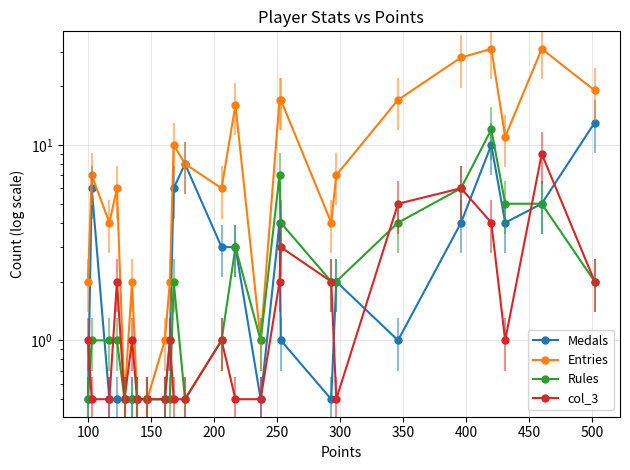

Reading left to right, transcribe all the data shown in this chart.

Medals: 0.5	6.0	0.5	0.5	0.5	0.5	0.5	0.5	0.5	1.0	6.0	8.0	3.0	3.0	0.5	4.0	1.0	0.5	2.0	1.0	4.0	10.0	4.0	5.0	13.0
Entries: 2.0	7.0	4.0	6.0	0.5	2.0	0.5	0.5	1.0	2.0	10.0	8.0	6.0	16.0	1.0	17.0	17.0	4.0	7.0	17.0	28.0	31.0	11.0	31.0	19.0
Rules: 0.5	1.0	1.0	1.0	0.5	0.5	0.5	0.5	0.5	0.5	2.0	0.5	1.0	3.0	1.0	7.0	4.0	2.0	2.0	4.0	6.0	12.0	5.0	5.0	2.0
col_3: 1.0	0.5	0.5	2.0	0.5	1.0	0.5	0.5	0.5	1.0	0.5	0.5	1.0	0.5	0.5	2.0	3.0	2.0	0.5	5.0	6.0	4.0	1.0	9.0	2.0